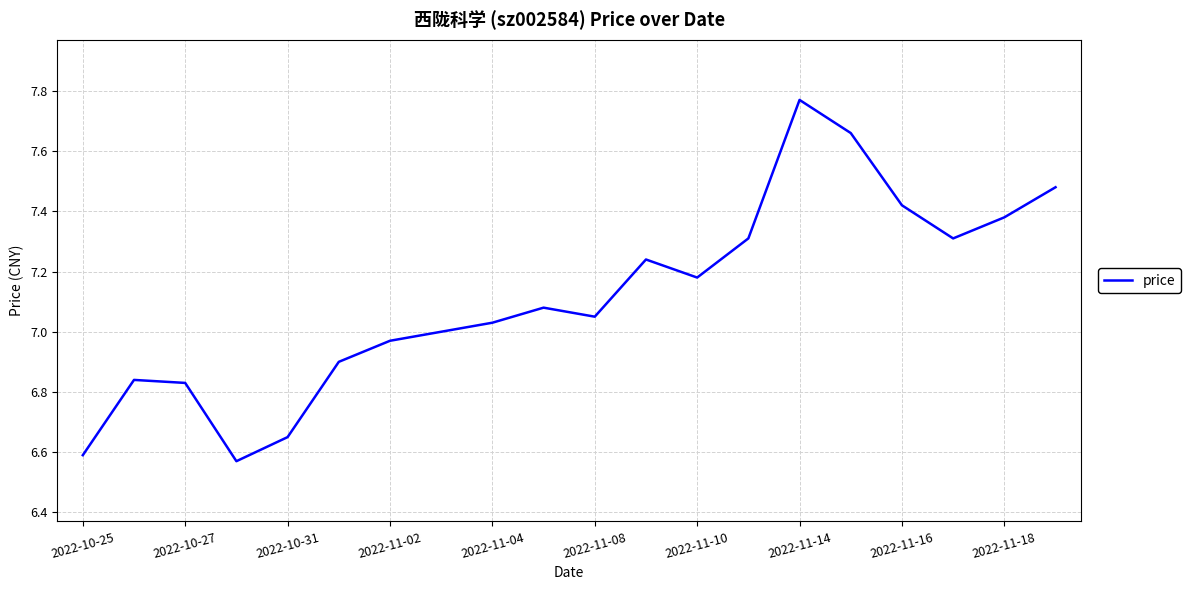

What is the difference between the maximum and minimum values?

1.2